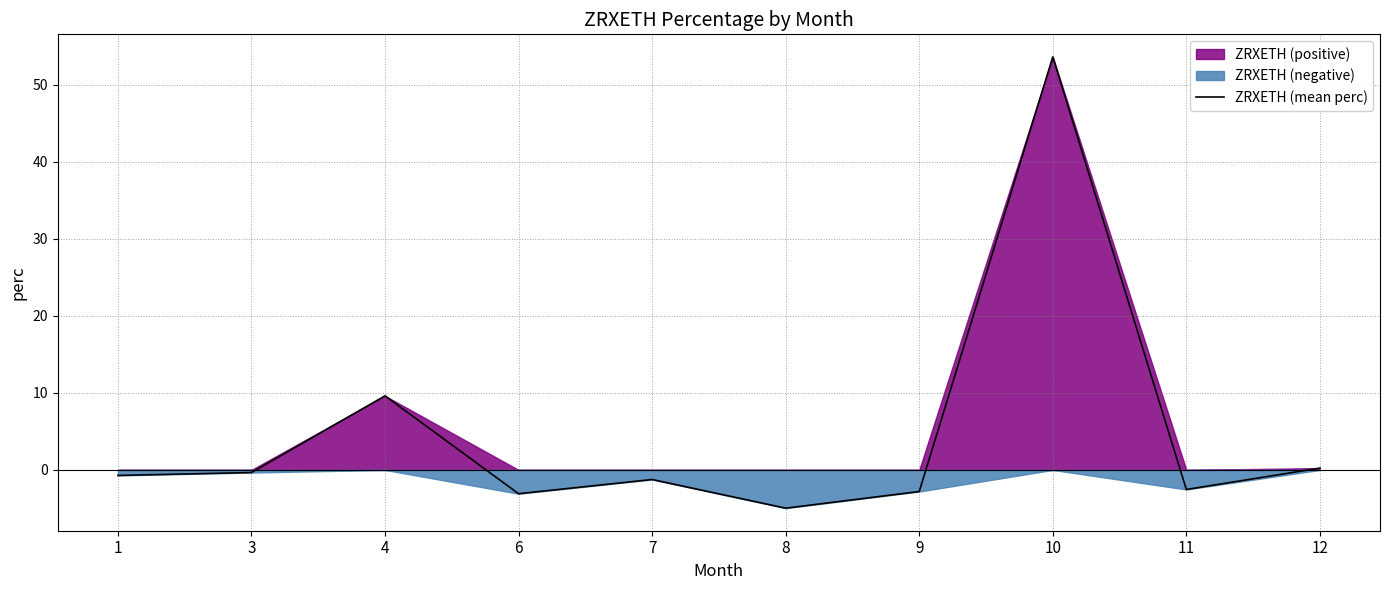

What is the difference between the second highest and minimum values?

14.6